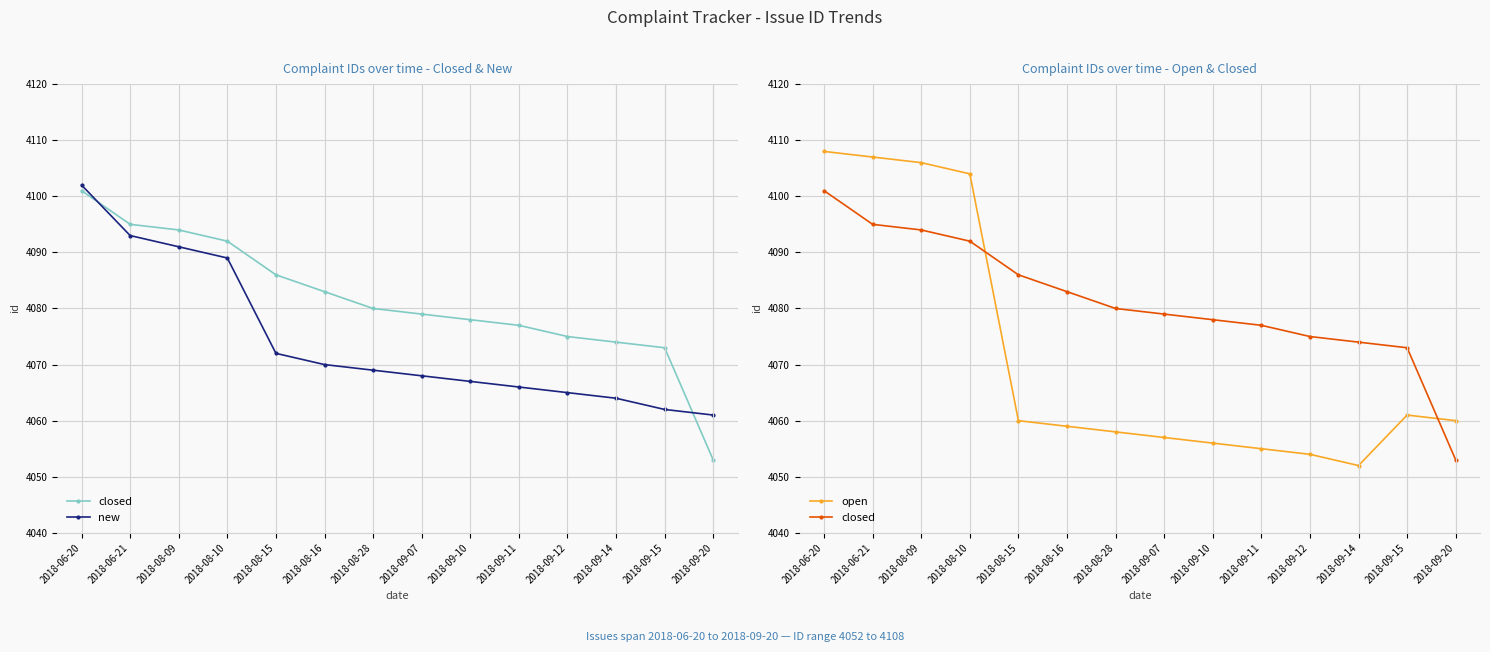

At which category is the sum across all series the highest?

2018-06-20